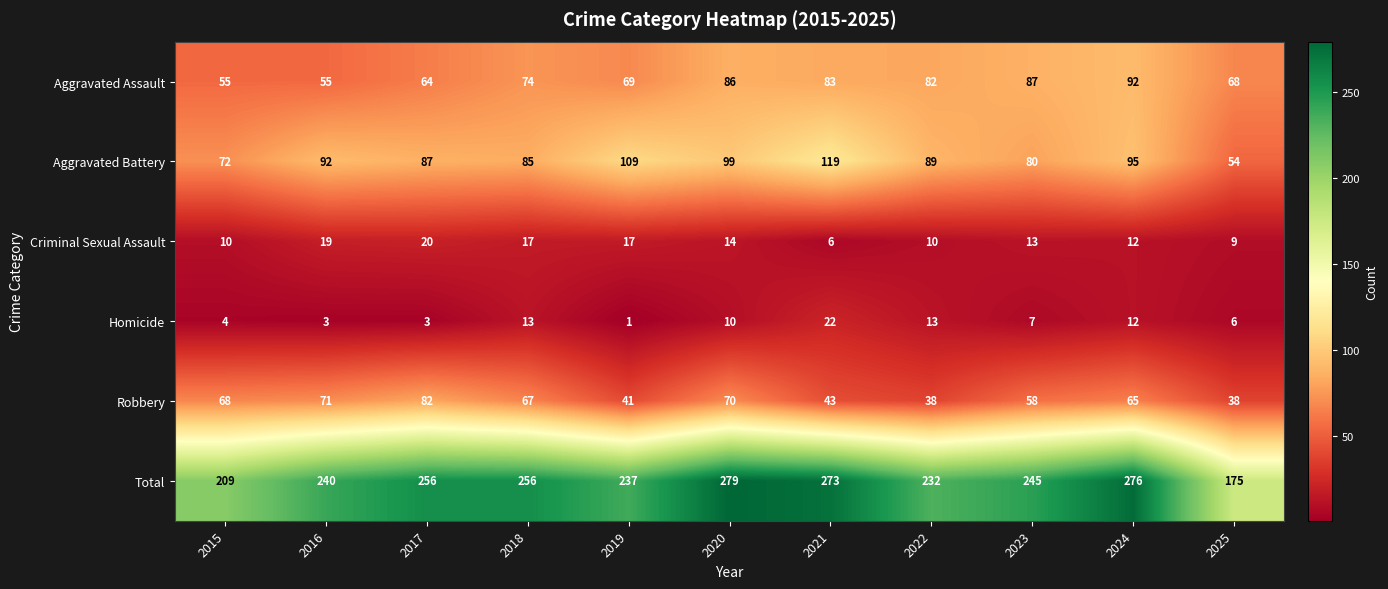

List the series in order of their peak value, highest first.

Total, Aggravated Battery, Aggravated Assault, Robbery, Homicide, Criminal Sexual Assault